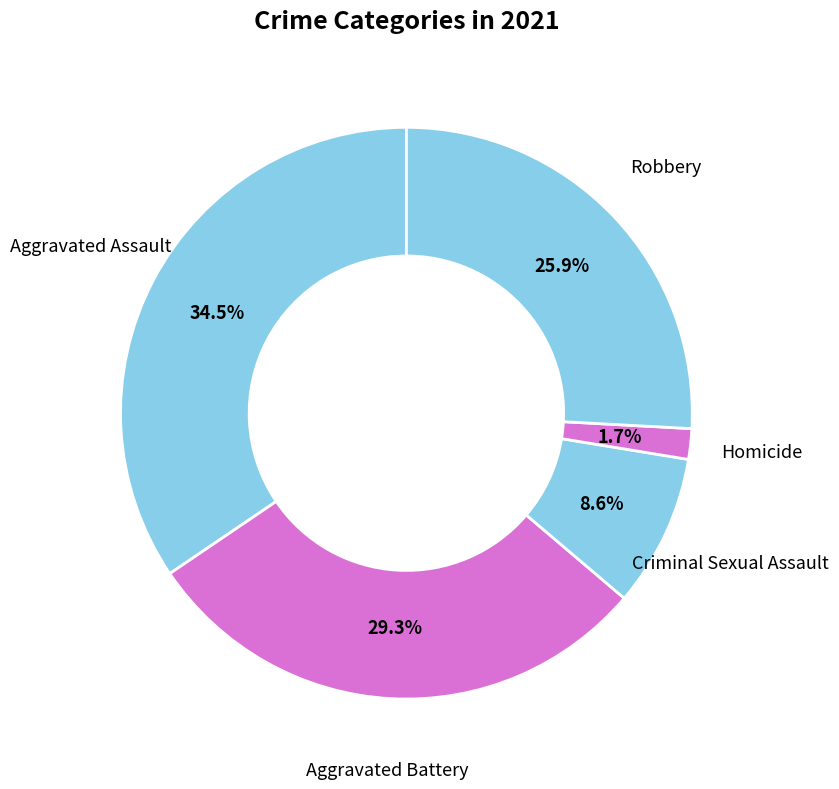

Is the sum of Aggravated Battery and Criminal Sexual Assault greater than half?

No